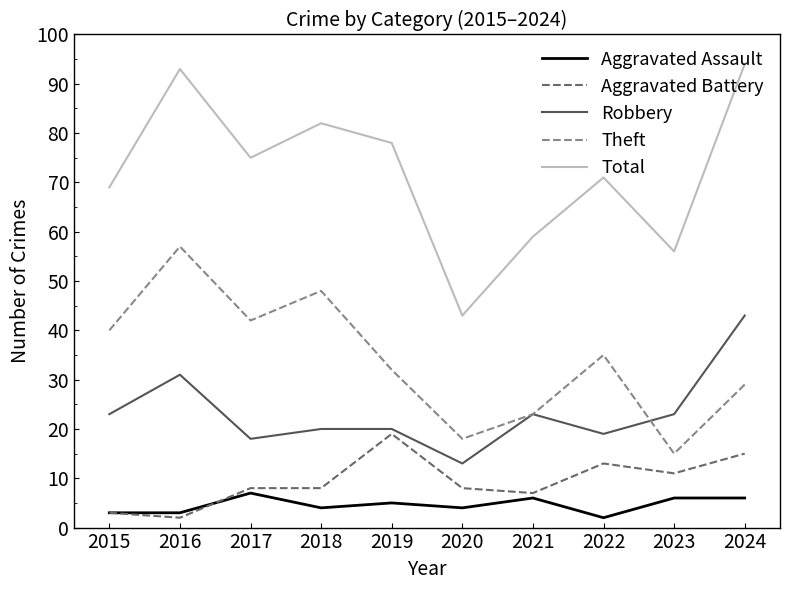

Which category has the lowest value in the Aggravated Battery series?

2016